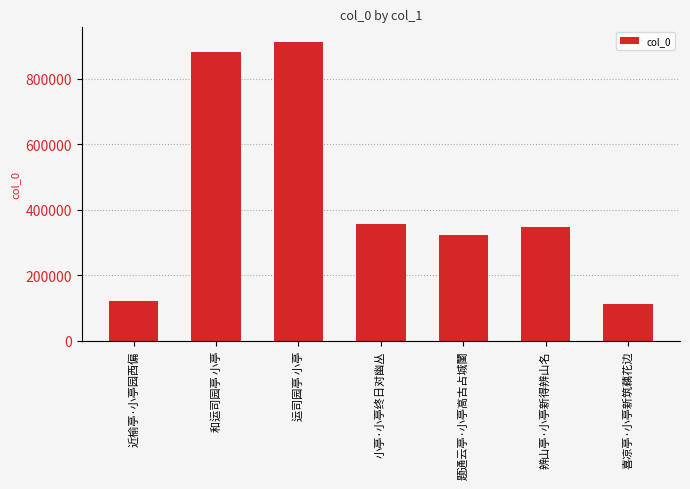

What is the label of the 2nd bar from the right?

辨山亭·小亭新得辨山名